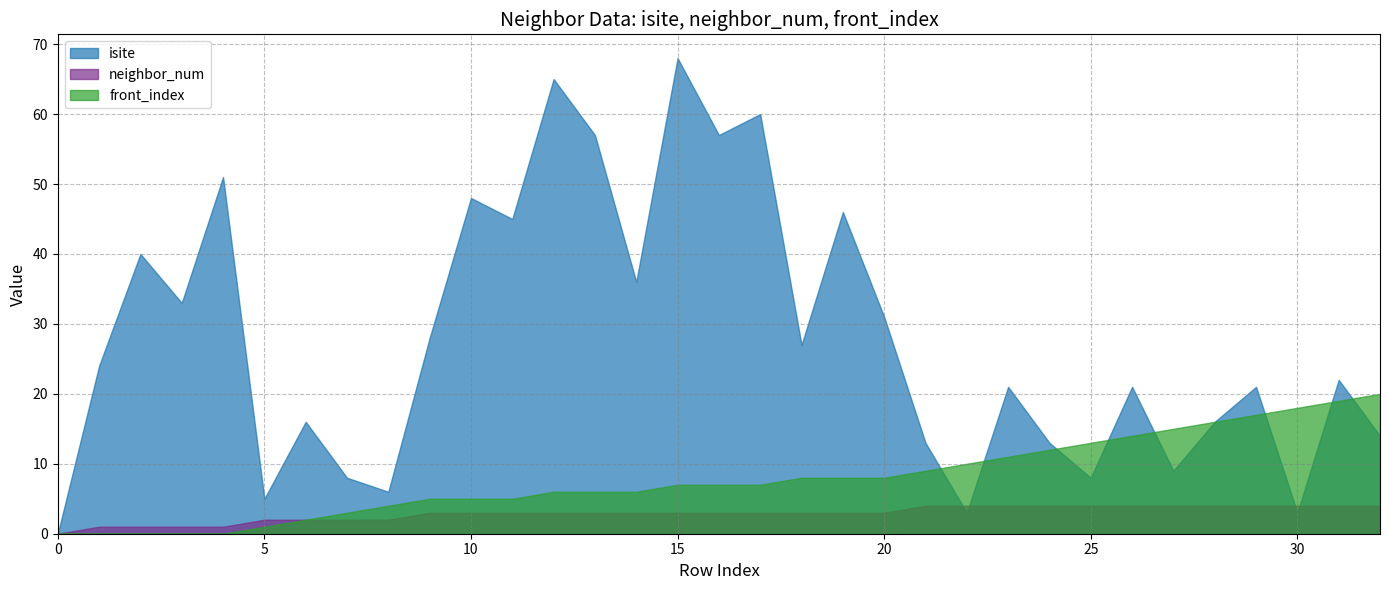

What are all the series names shown in the legend?

isite, neighbor_num, front_index